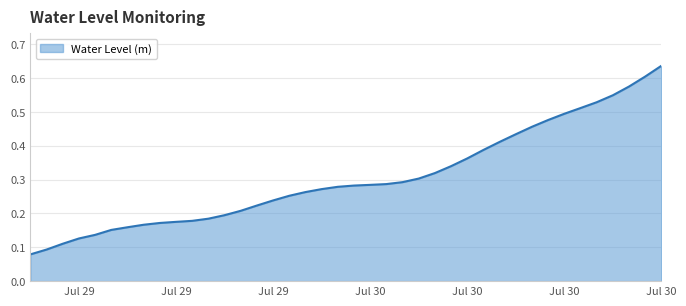

Does the chart display data point markers on the line(s)?

No